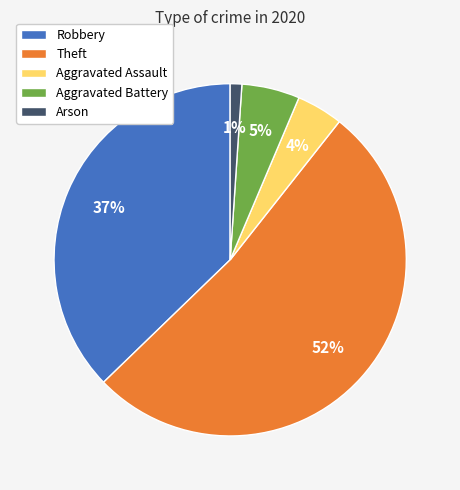

Rank the categories by value from lowest to highest.

Arson, Aggravated Assault, Aggravated Battery, Robbery, Theft